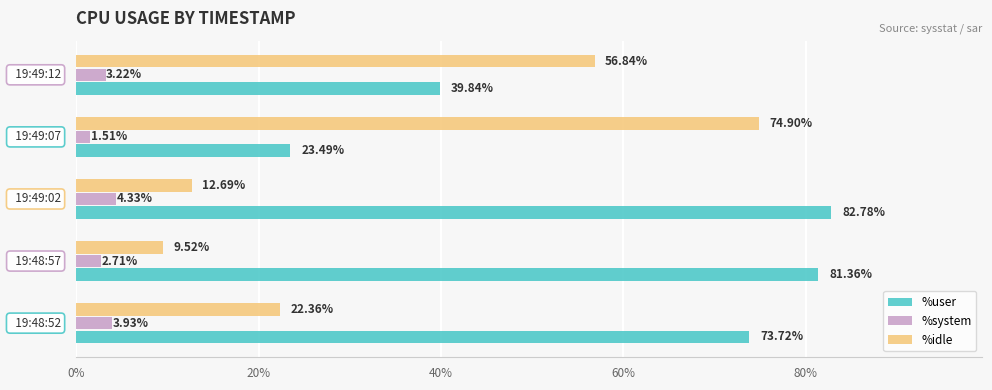

Rank the series by their maximum value, from lowest to highest.

%system, %idle, %user